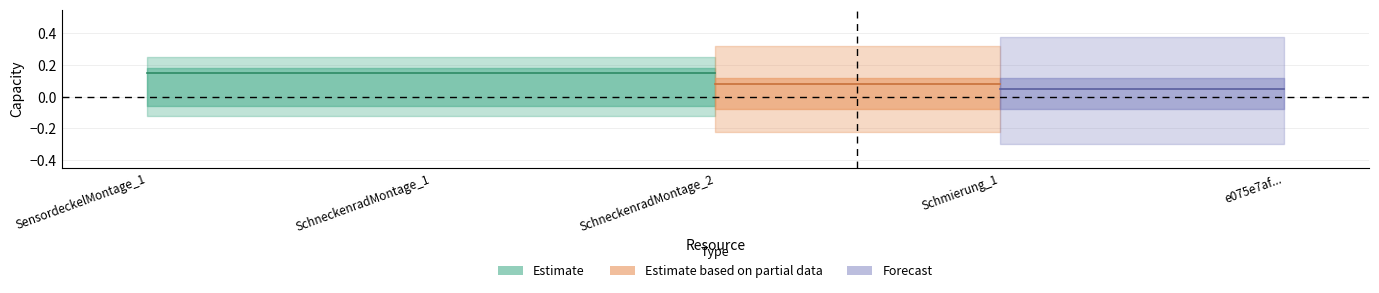

Between SchneckenradMontage_2 and SchneckenradMontage_1, which is larger?

SchneckenradMontage_2